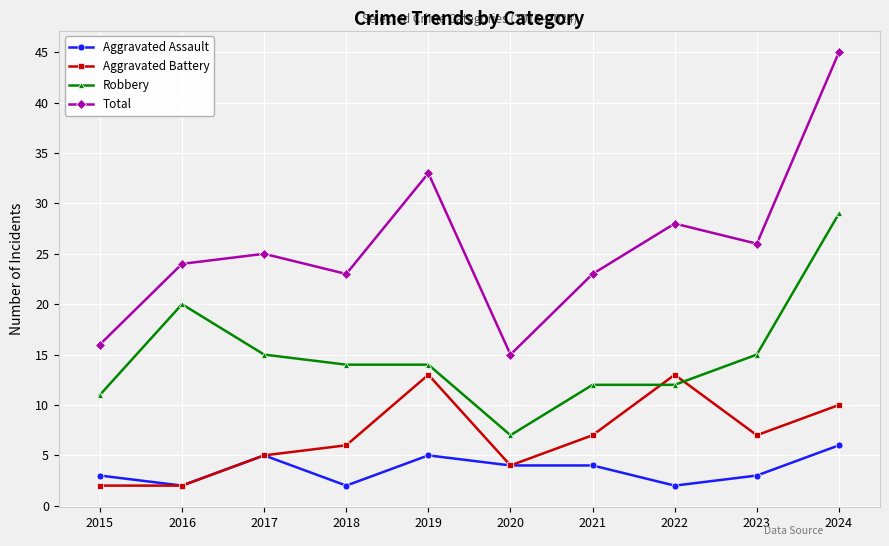

Which category has the lowest value in the Robbery series?

2020